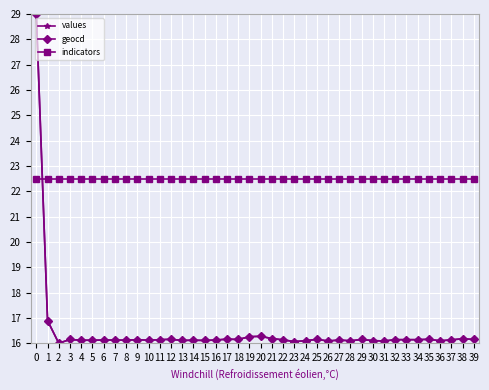

How many intersections are there between values and indicators?

1